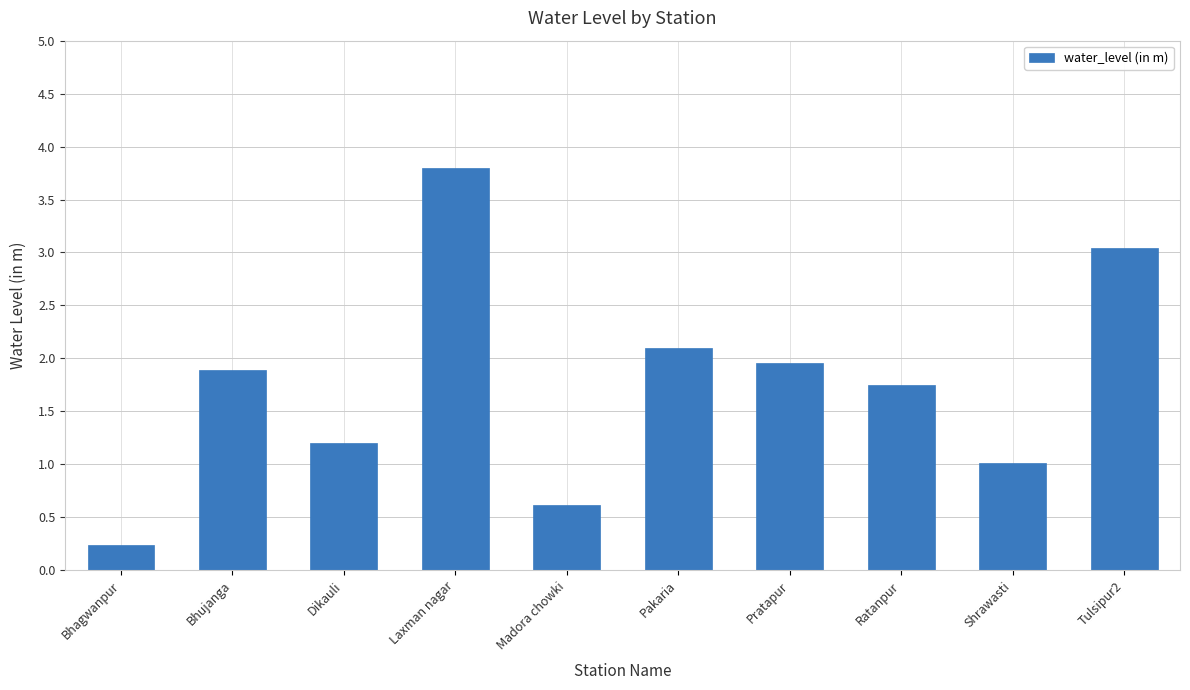

What is the ratio of the value at Dikauli to the value at Bhujanga?

0.6